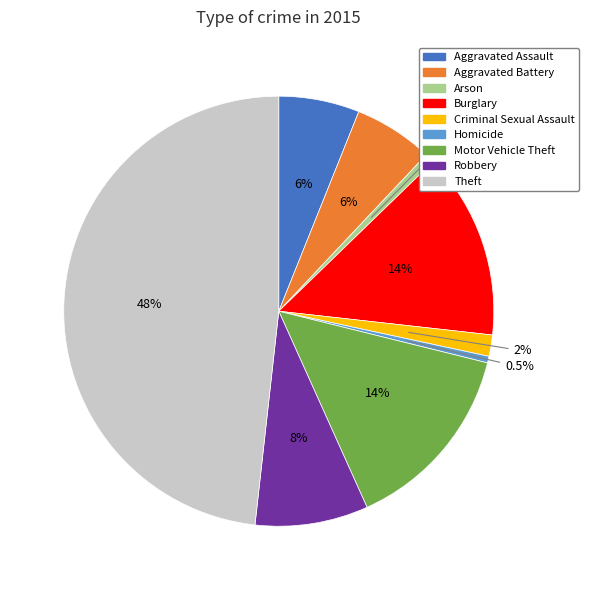

True or false: Burglary accounts for 7% of the total.

False